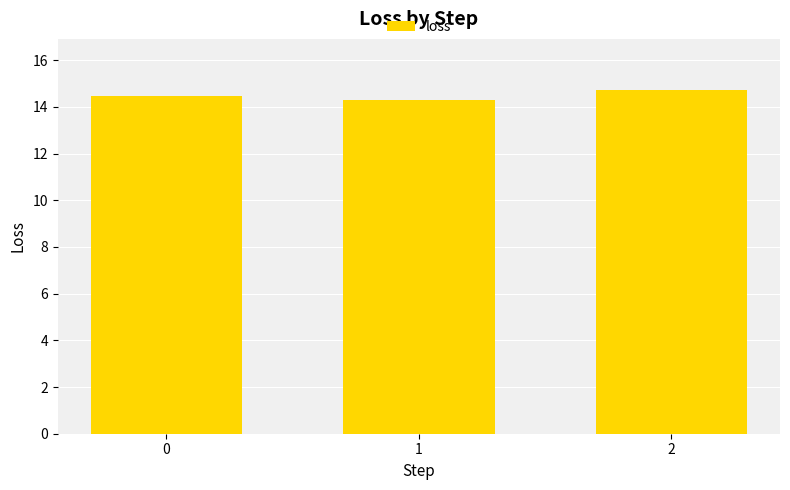

List the labels in order of value, smallest first.

1, 0, 2